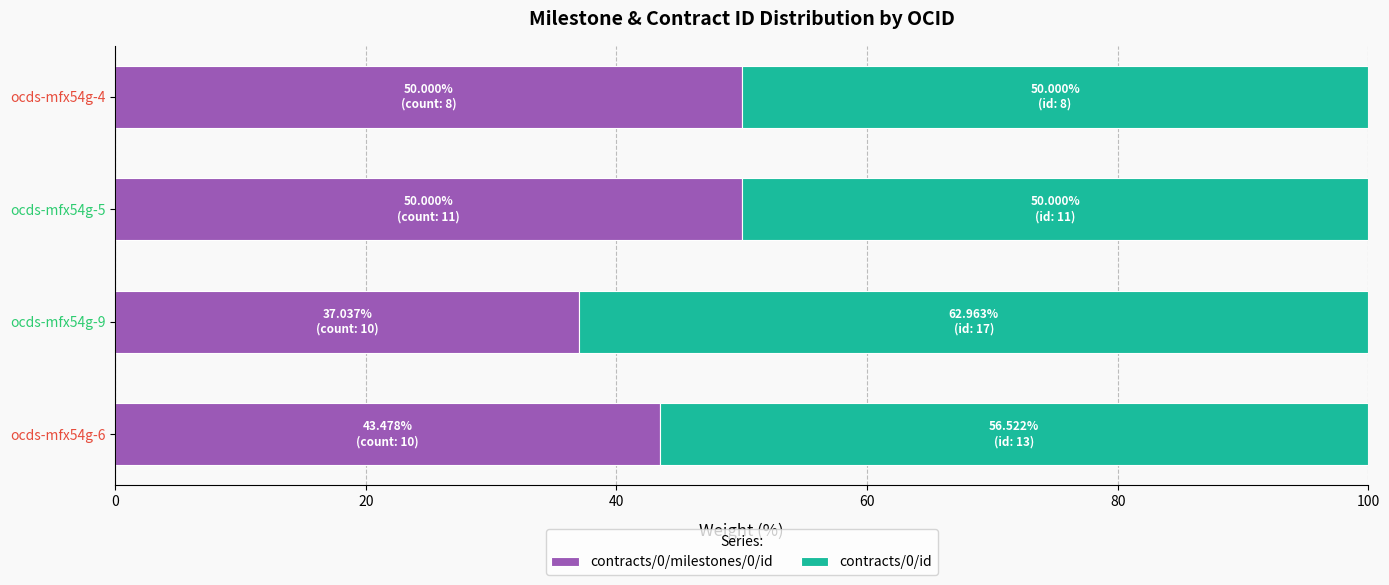

True or false: contracts/0/milestones/0/id has a value of 50.0 at ocds-mfx54g-4.

True